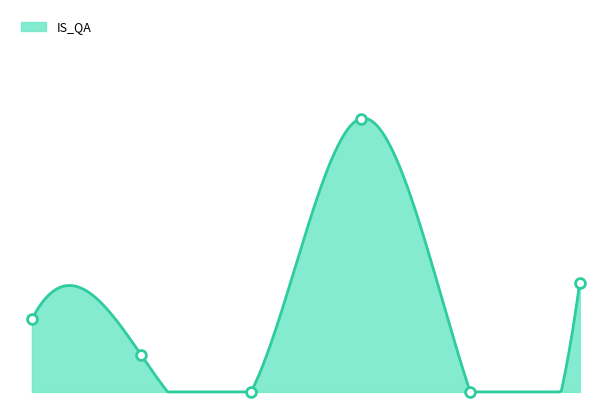

At how many categories does at least one series exceed 10?

1